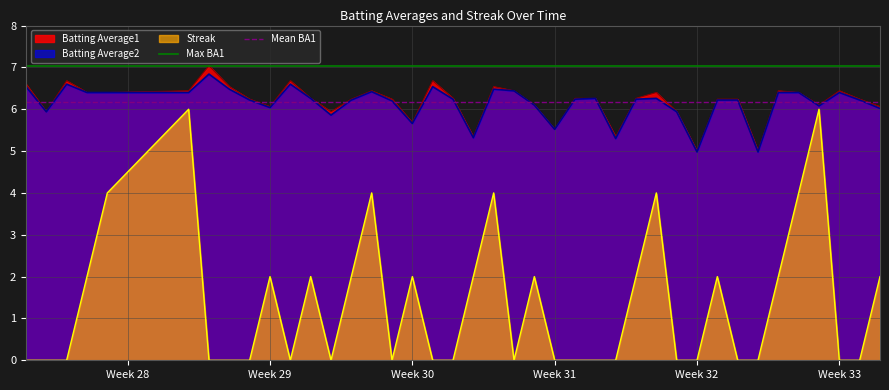

What is the lowest value of the Batting Average1 series?

5.0